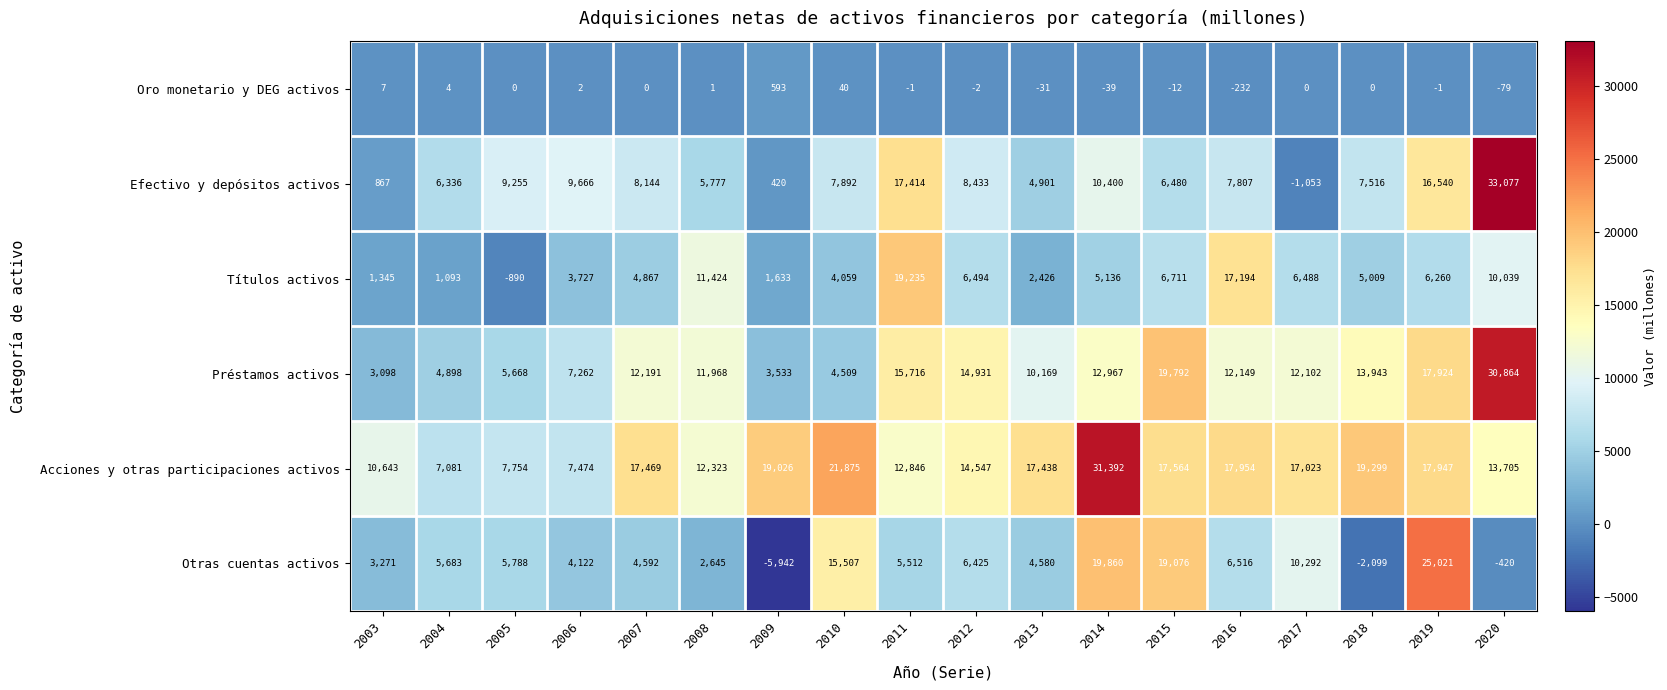

The value of Títulos activos at 2005 is -890. True or false?

True